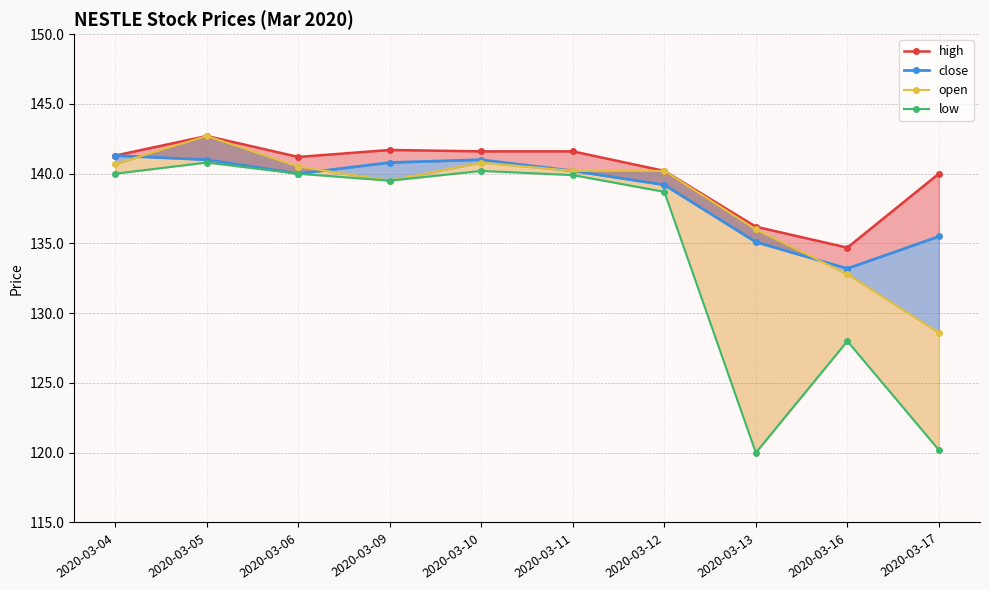

Which label corresponds to the largest value in the chart?

2020-03-05